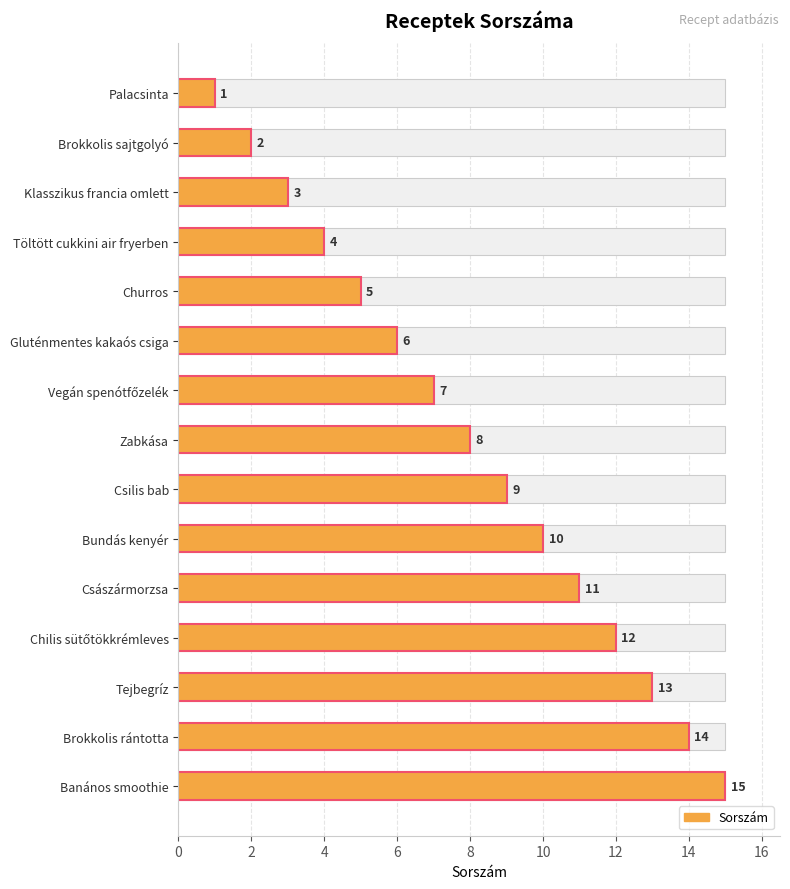

What is the difference between the maximum and second lowest values?

13